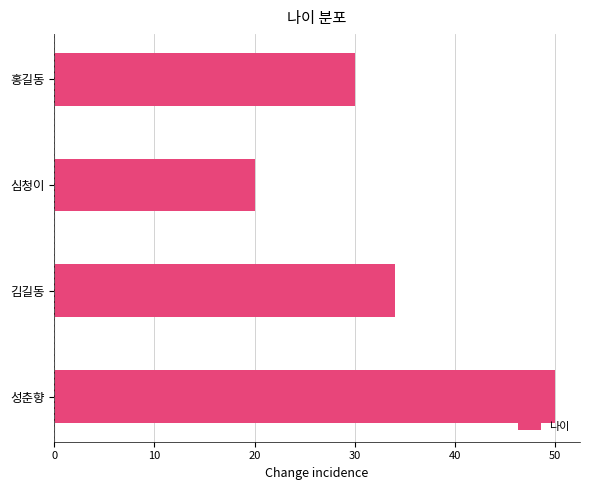

What is the change in value from 홍길동 to 성춘향?

+20